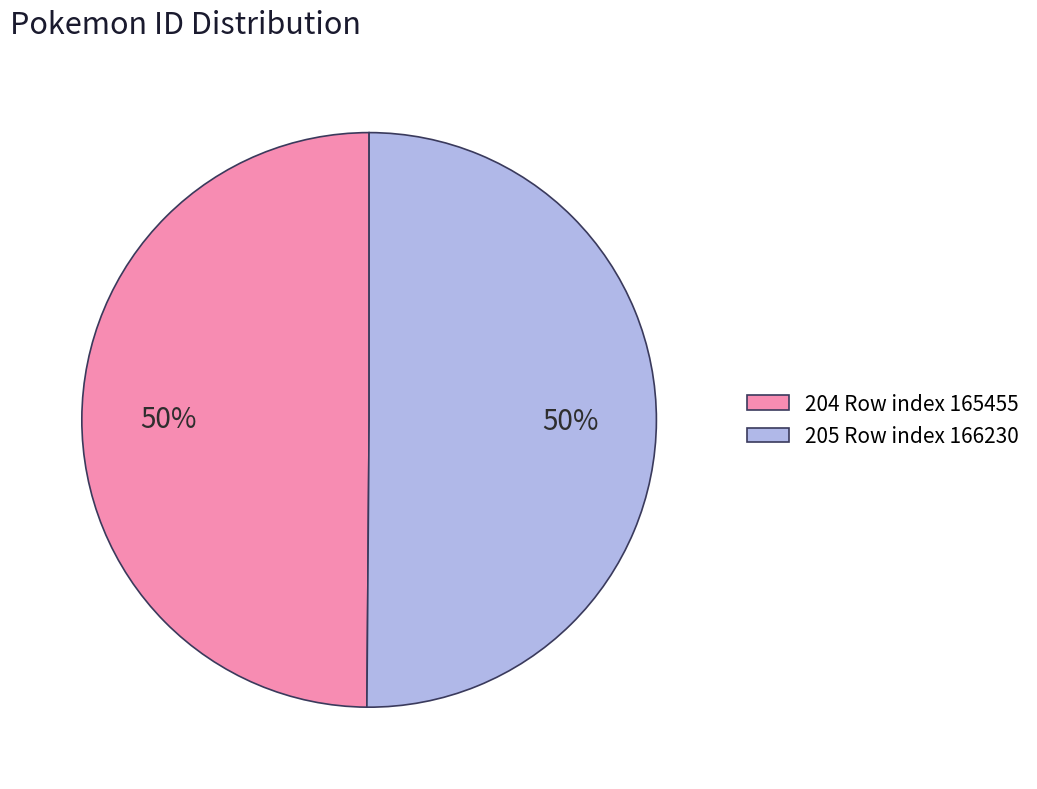

To the nearest percent, what percentage of the pie is 204 Row index 165455?

50%